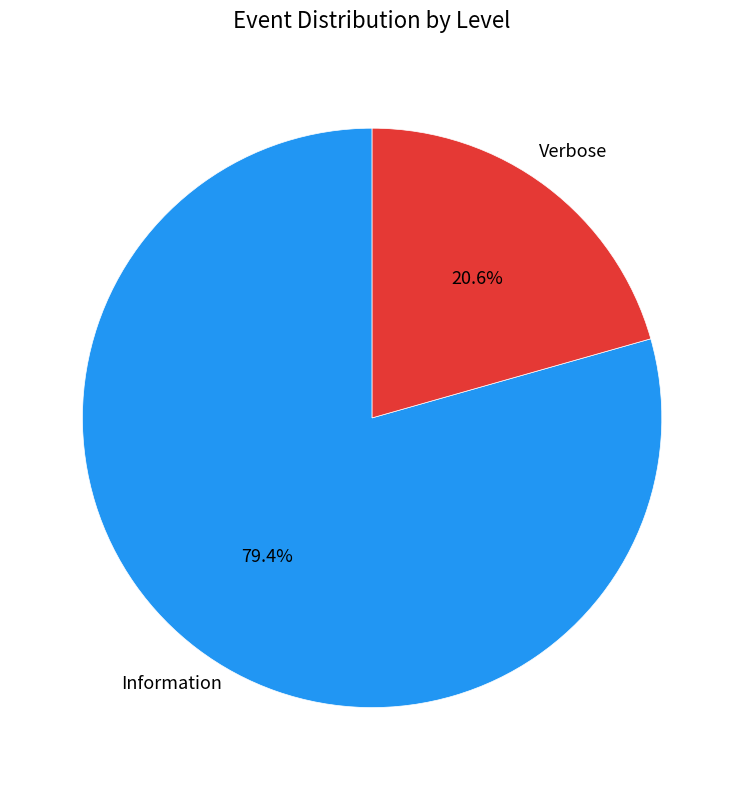

What percentage is the Verbose slice, to the nearest percent?

21%